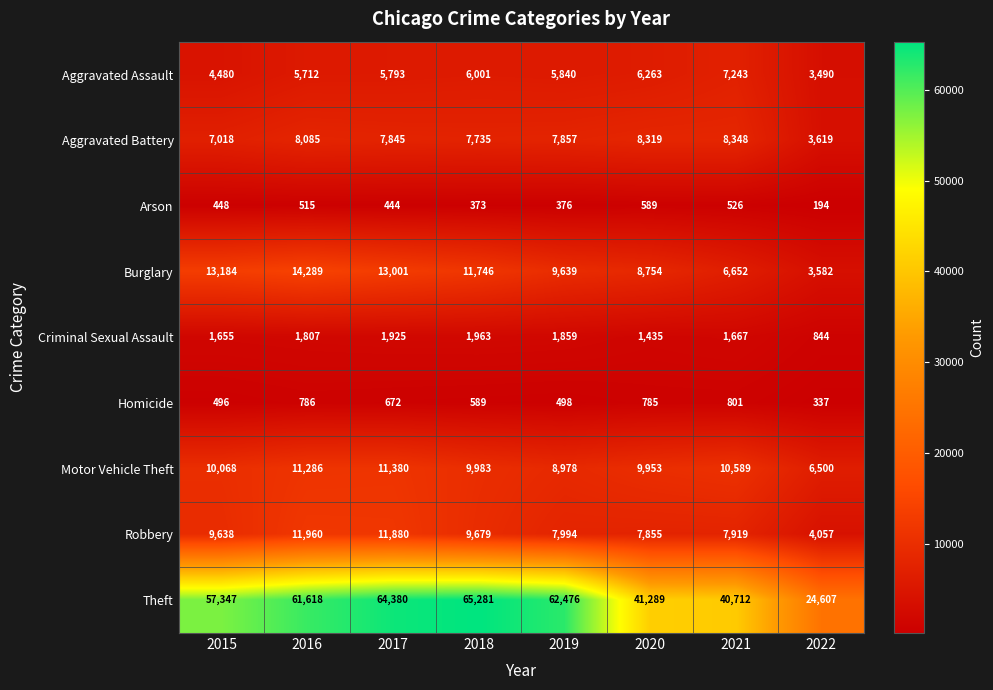

What is the total value across all series at 2019?

105517